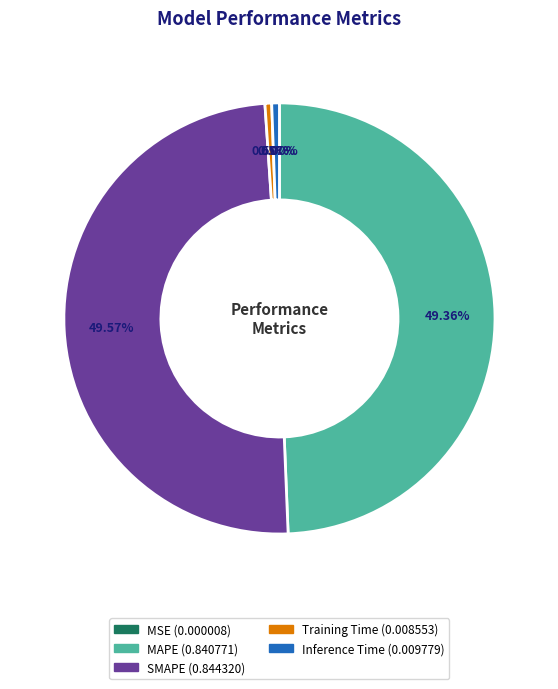

Is the sum of MAPE and SMAPE greater than half?

Yes